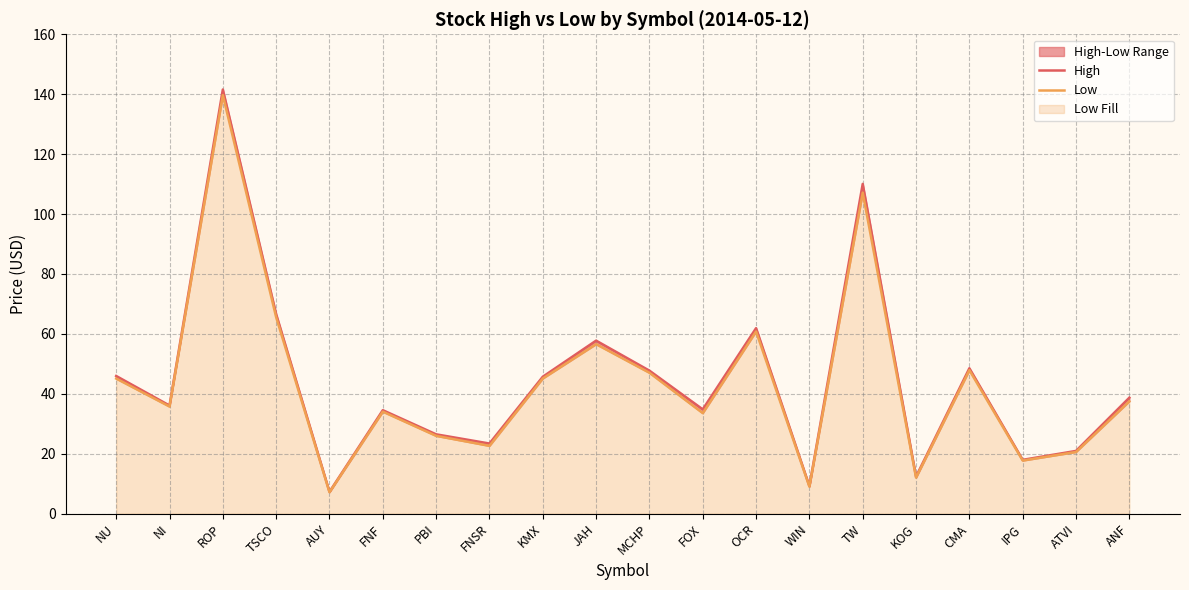

What is the label of the 4th point from the right?

CMA